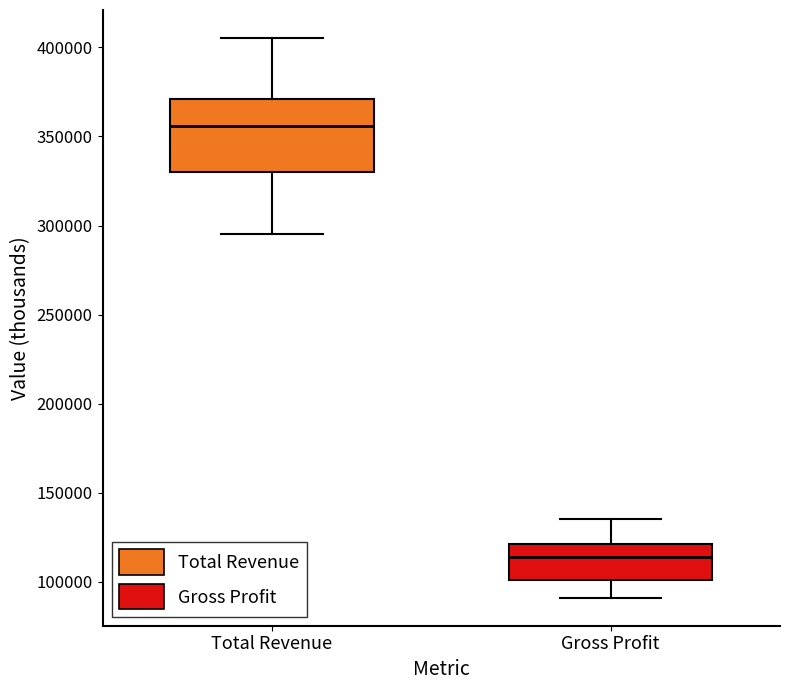

Where does the upper whisker of the box for Total Revenue end on the y-axis? The values are not printed on the chart, so give them approximately, as read against the axis.

405000